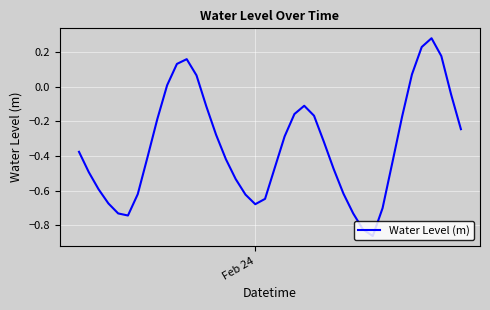

What is the difference between the maximum and minimum values?

1.1